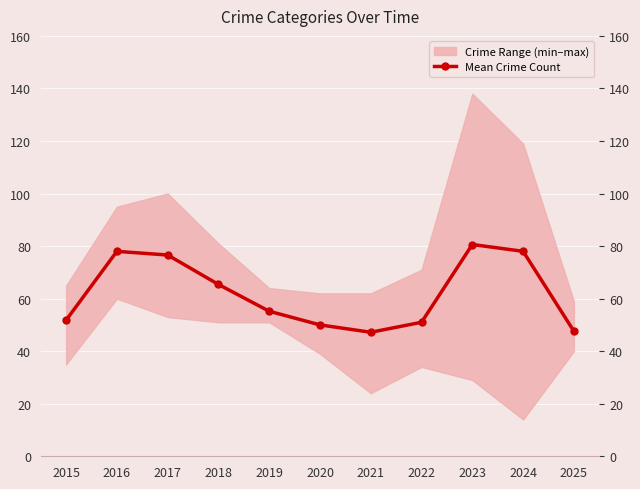

Which label corresponds to the largest value in the chart?

2023